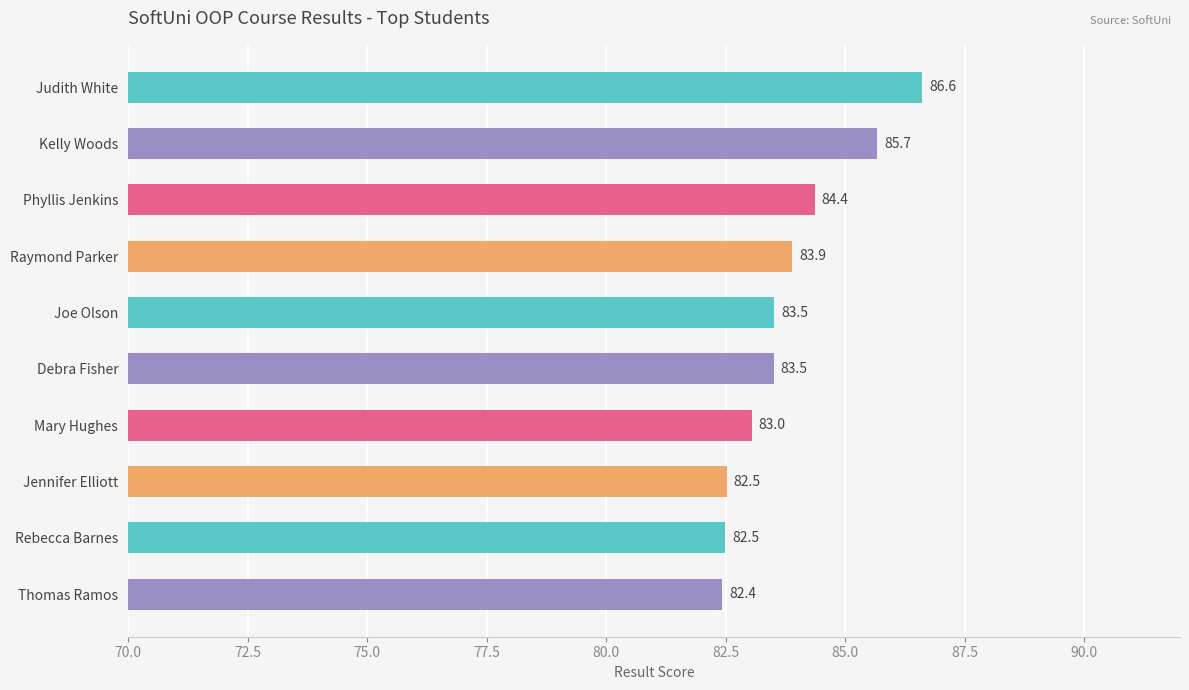

Where is the data nearest to the value 84?

Raymond Parker